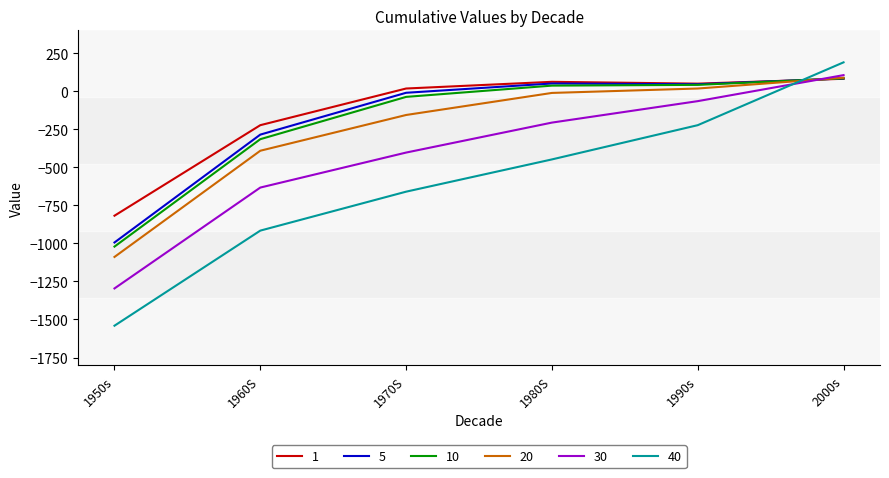

What is the sum of the 20 values at 1950s and 1960S?

-1480